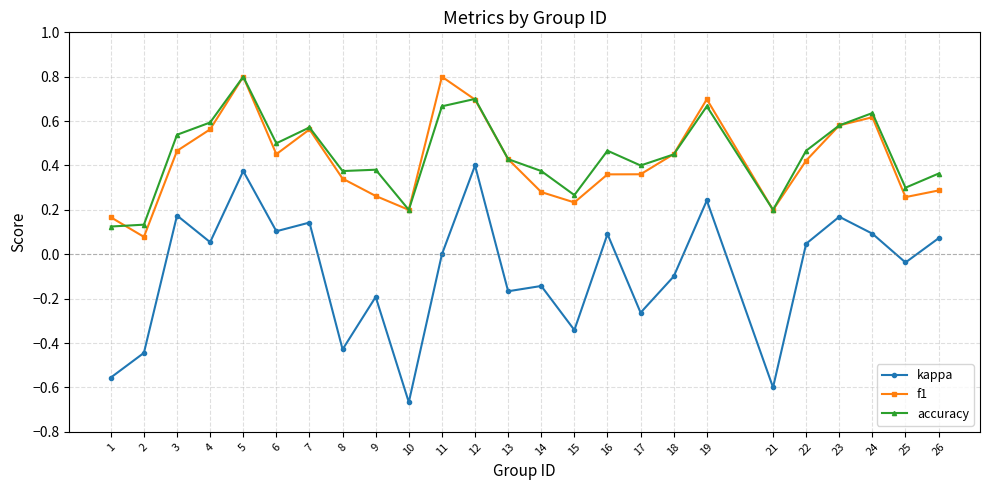

True or false: f1 has a value of 0.2 at 6.

False